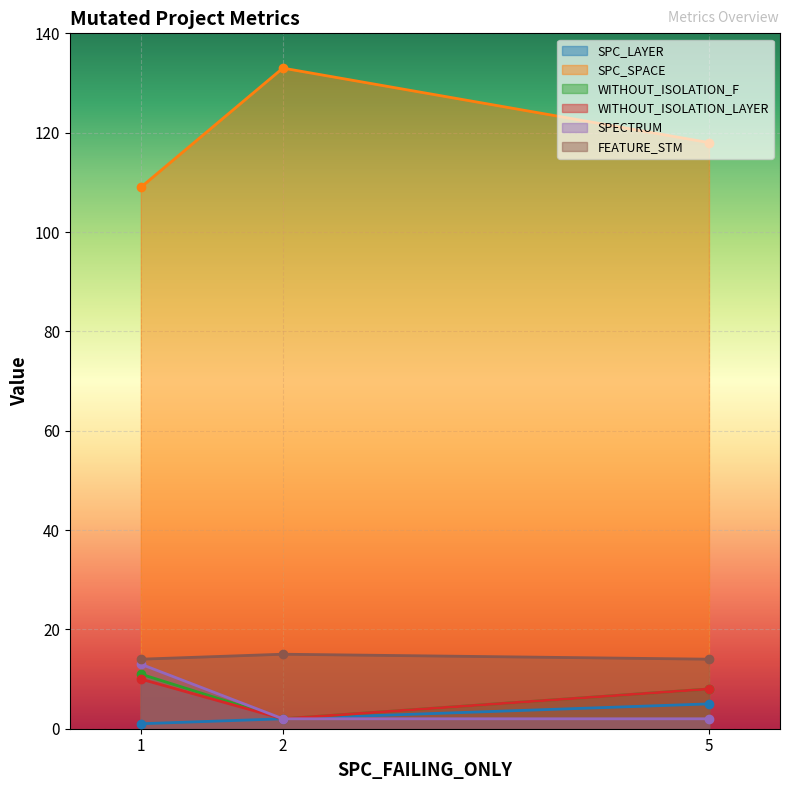

The value of SPC_LAYER at 2 is 3. True or false?

False